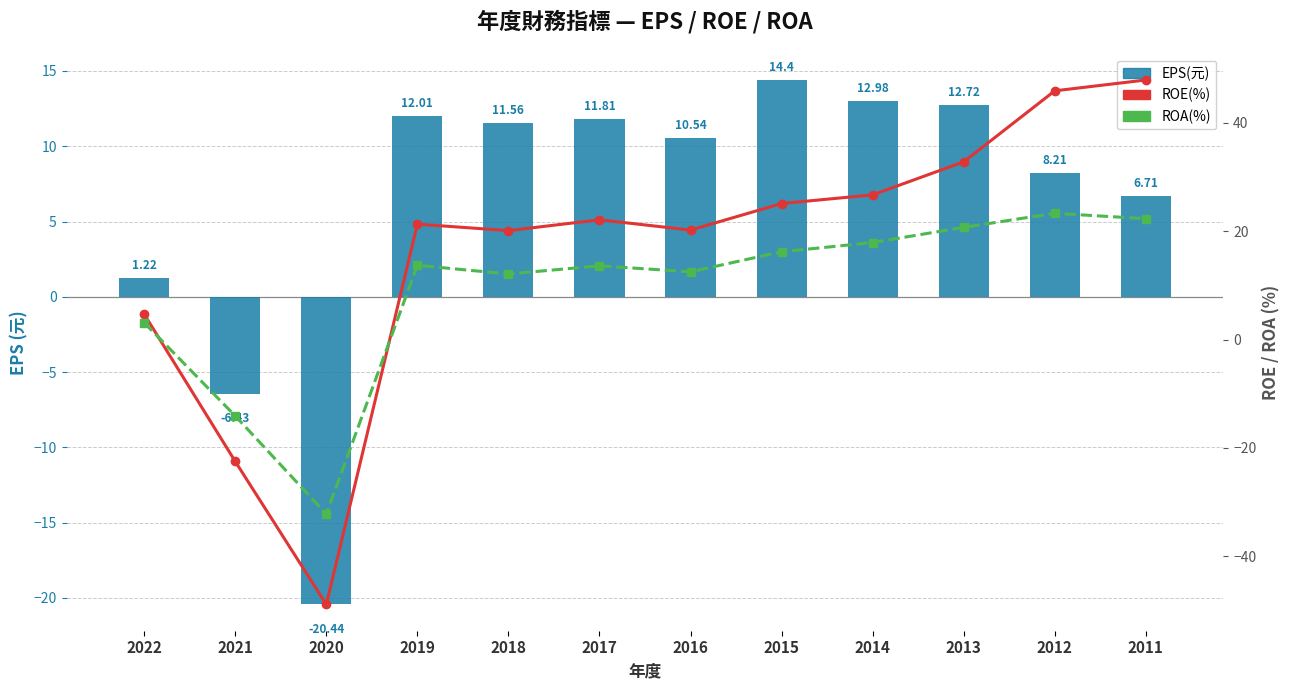

Reading left to right, list all the values displayed in this chart.

EPS(元): 1.2	-6.4	-20.4	12.0	11.6	11.8	10.5	14.4	13.0	12.7	8.2	6.7
ROE(%): 4.7	-22.5	-48.9	21.3	20.1	22.1	20.2	25.1	26.7	32.8	45.9	47.9
ROA(%): 3.1	-14.1	-32.2	13.7	12.1	13.6	12.5	16.2	17.9	20.7	23.3	22.3